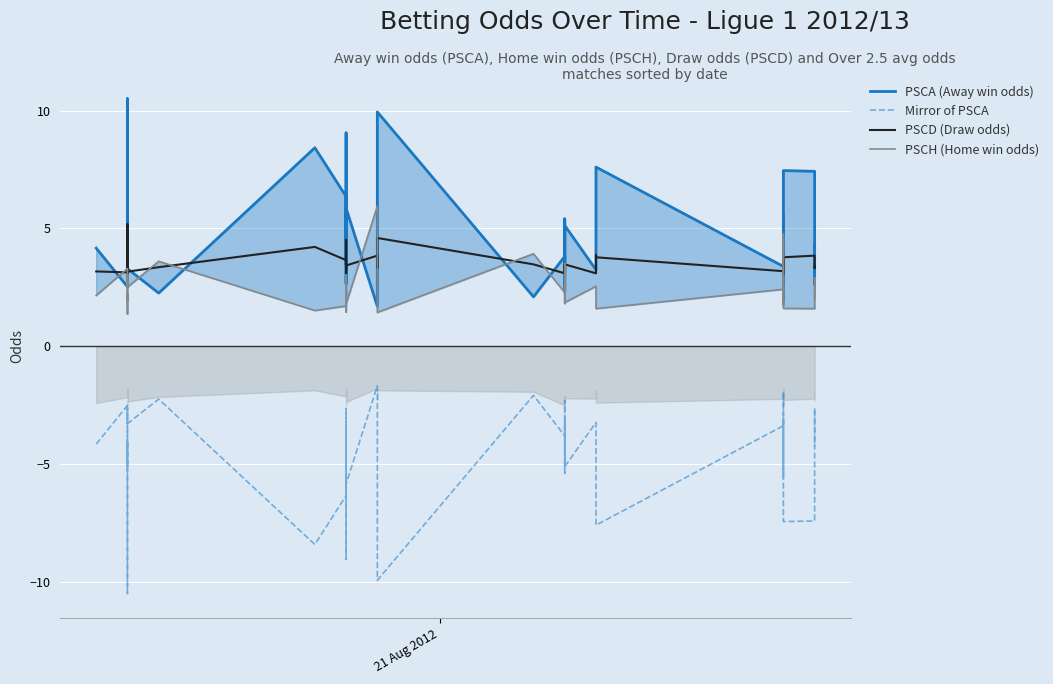

What is the sum of all Mirror of PSCA values?

-183.4